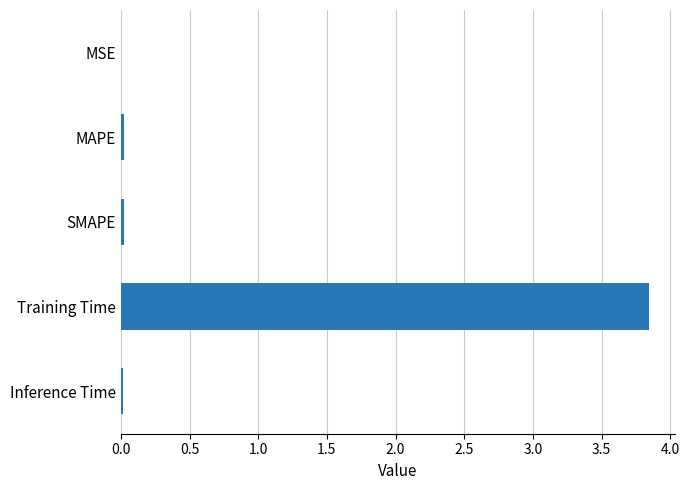

Are the bars horizontal?

Yes